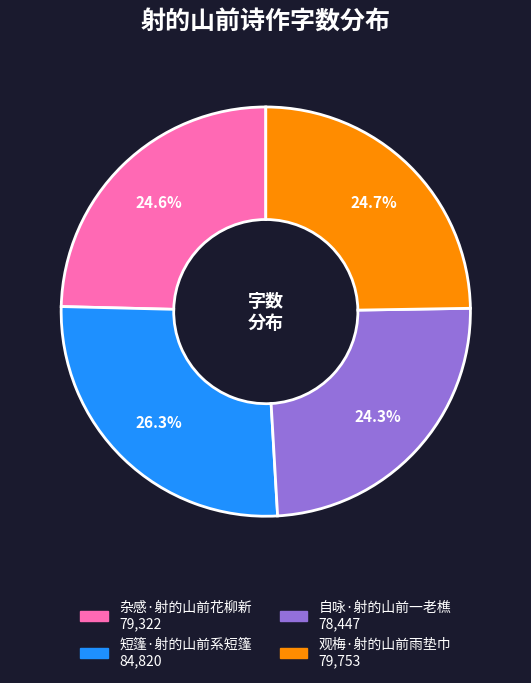

To the nearest percent, what percentage of the pie is 杂感·射的山前花柳新?

25%